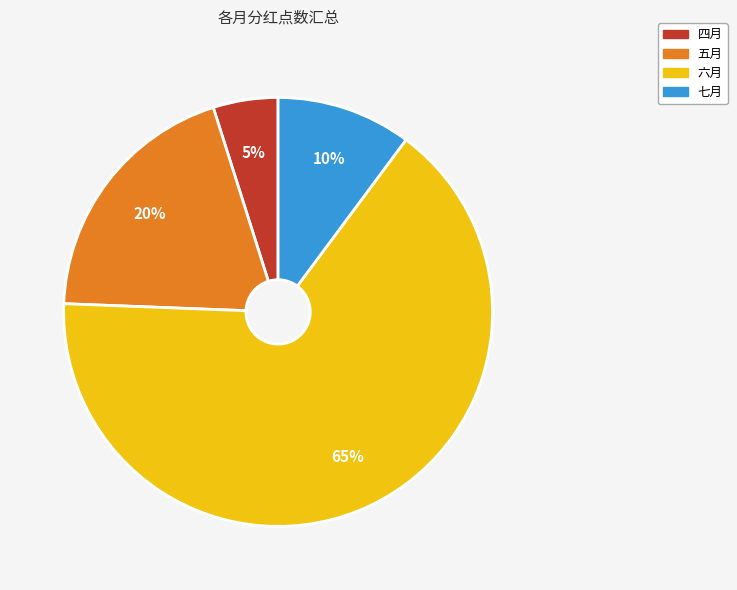

To the nearest percent, what is the difference between the 五月 and 四月 slice percentages?

15%